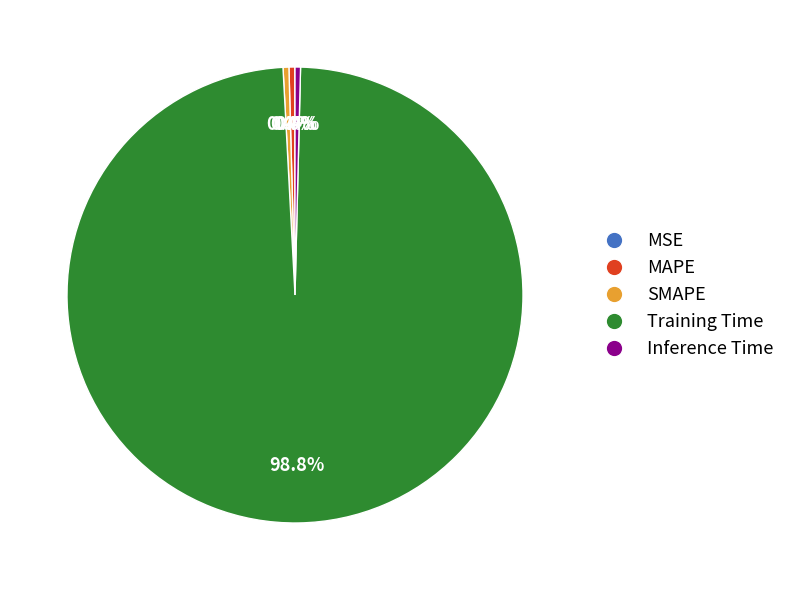

Which category accounts for the majority?

Training Time